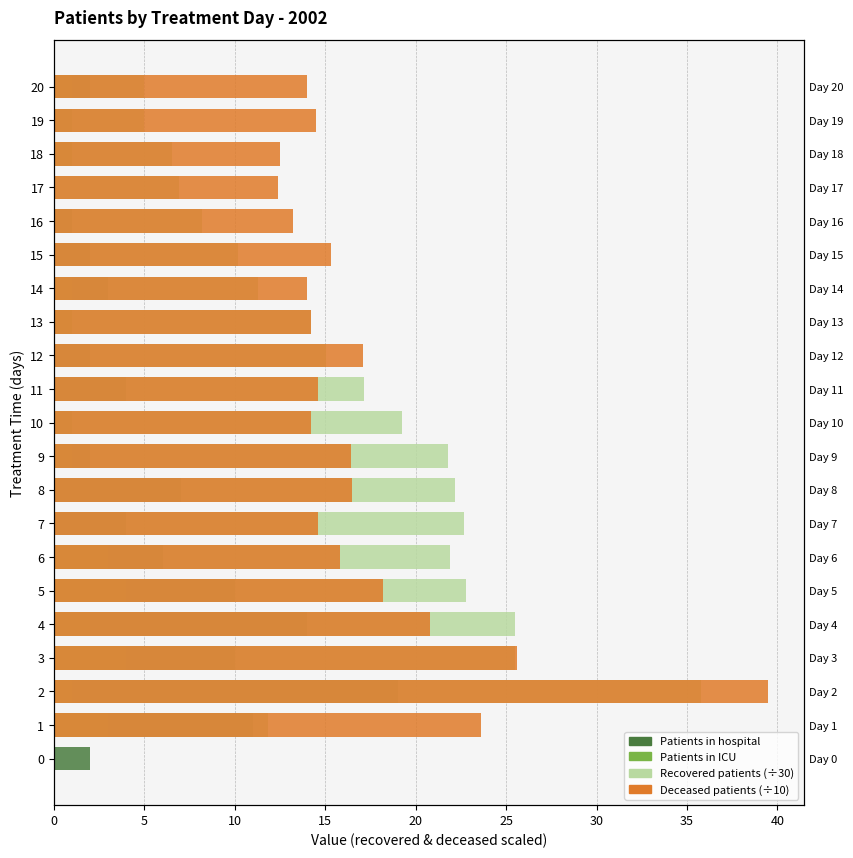

Which series has the largest range (max minus min)?

Deceased patients